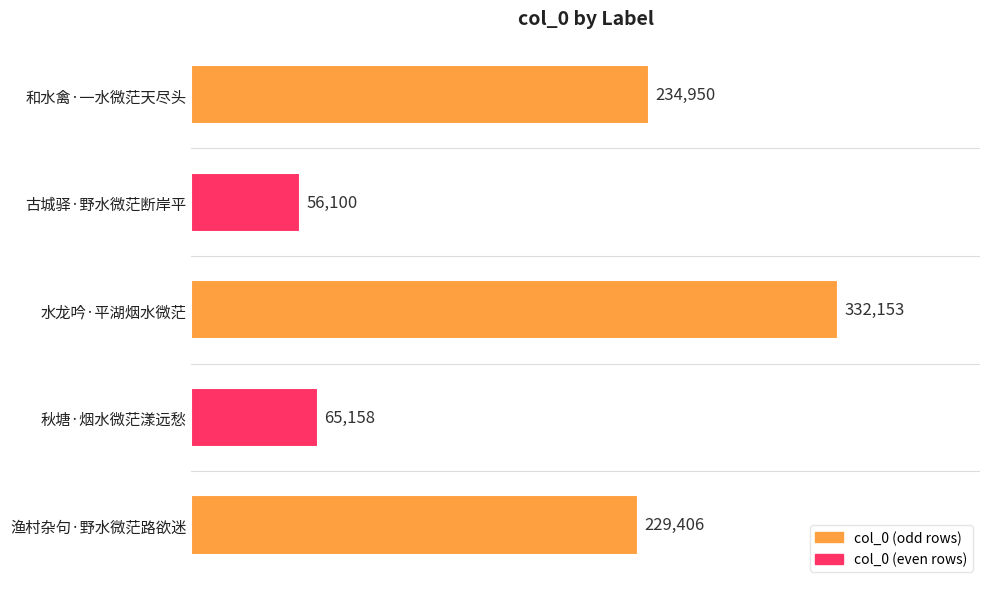

What is the maximum value shown in the chart?

332153